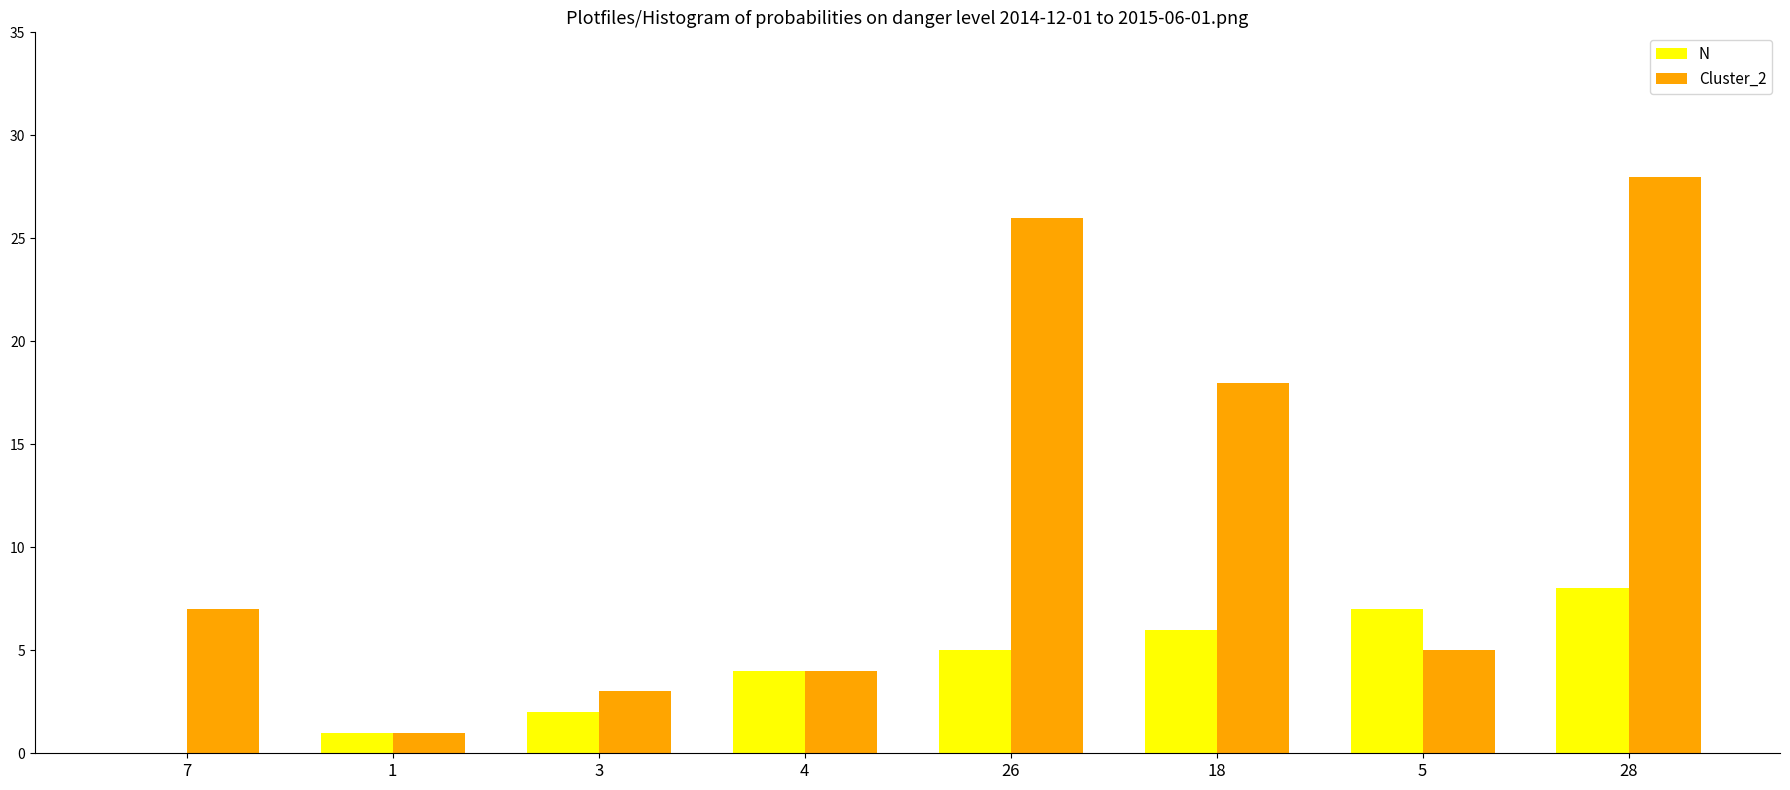

True or false: Cluster_2 has a value of 35 at 26.

False